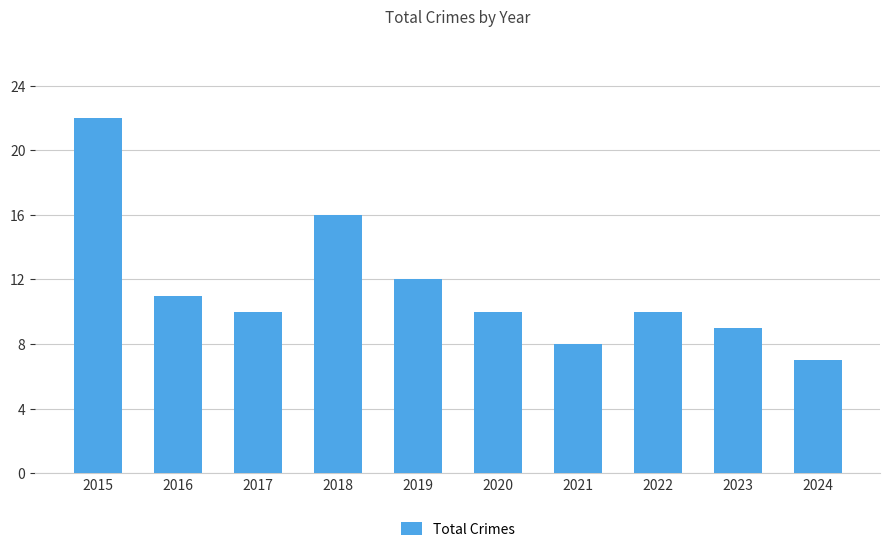

What is the difference between the second highest and second lowest values?

8